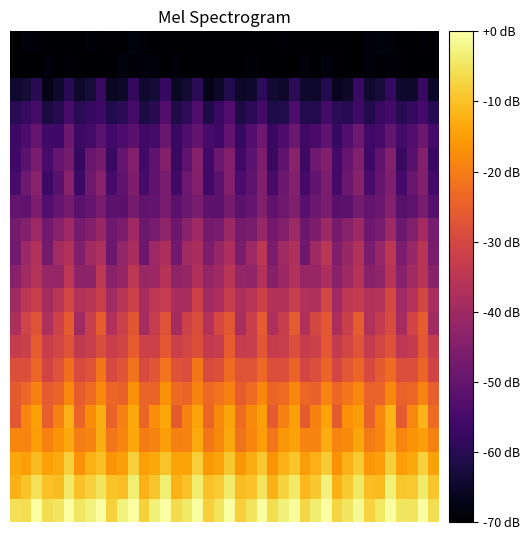

At which category is the sum across all series the highest?

35